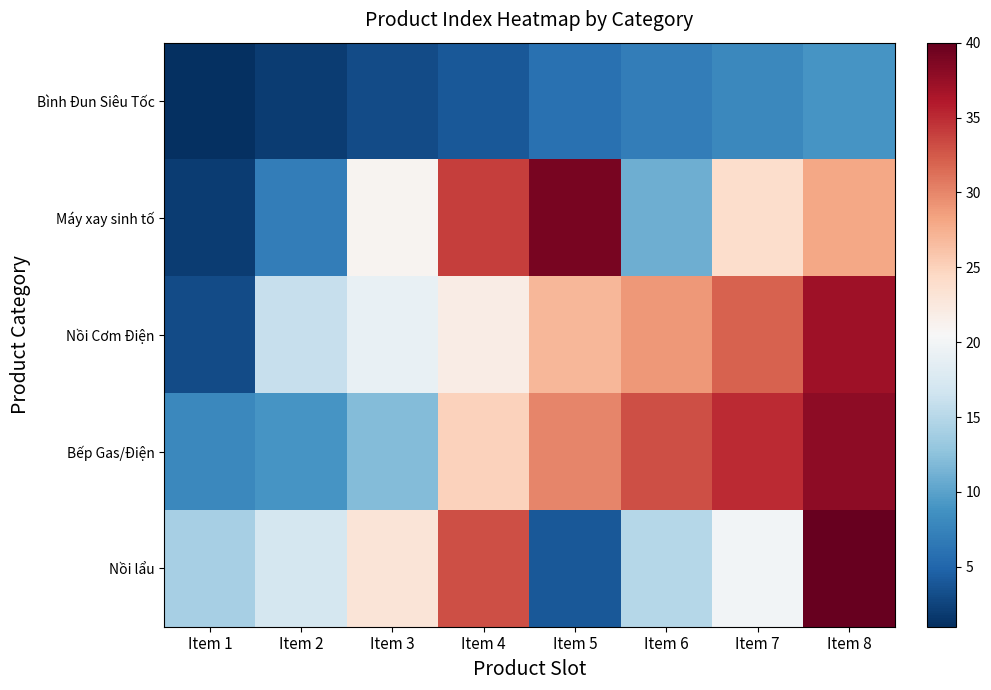

Which series has the largest total across all categories?

Bếp Gas/Điện